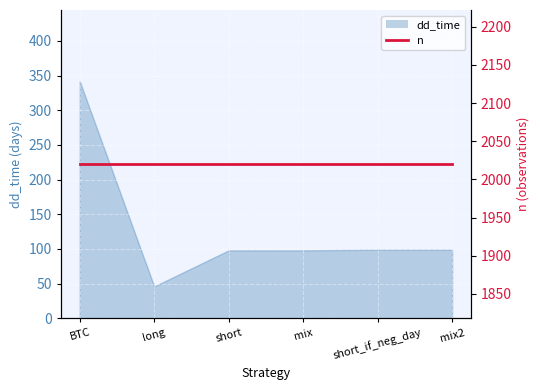

Where is the first local minimum?

long